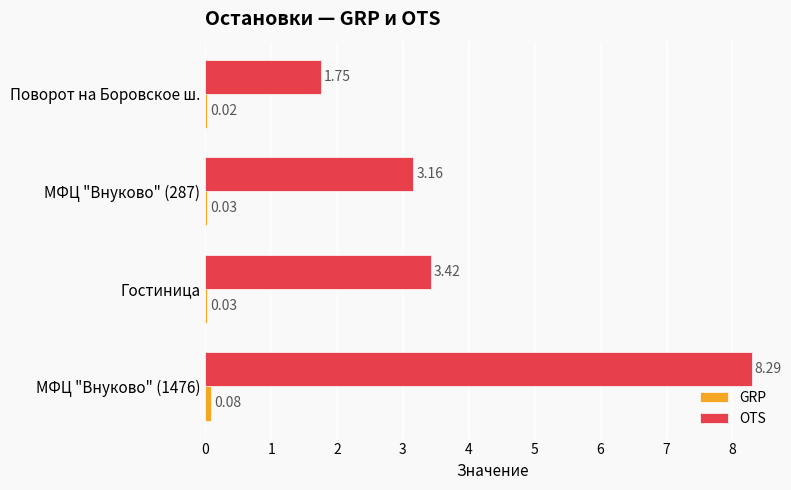

Which category has the highest value across all series?

МФЦ "Внуково" (1476)